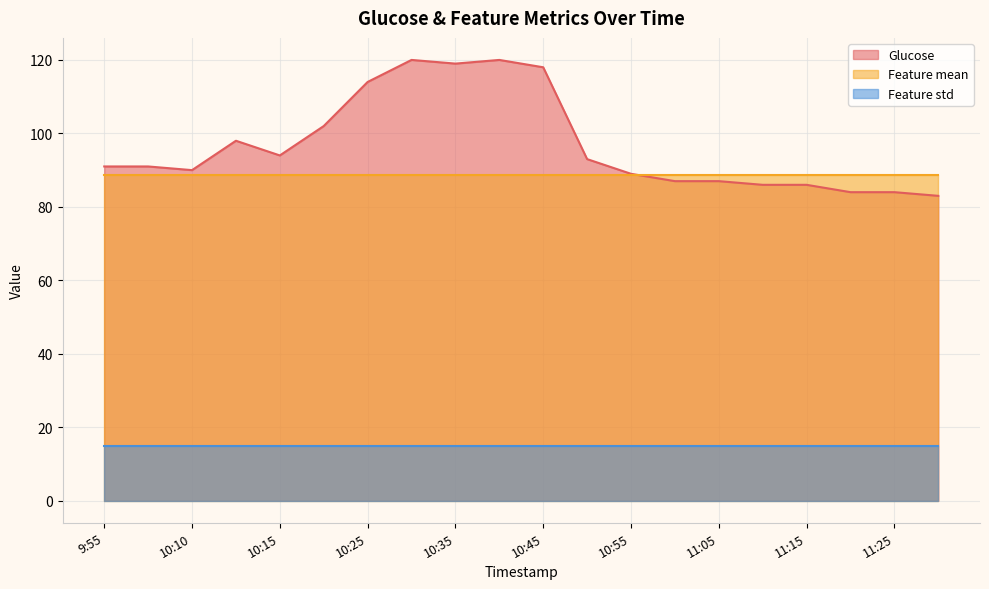

Reading right to left, list all the values displayed in this chart.

Glucose: 83.0	84.0	84.0	86.0	86.0	87.0	87.0	89.0	93.0	118.0	120.0	119.0	120.0	114.0	102.0	94.0	98.0	90.0	91.0	91.0
Feature mean: 88.6	88.6	88.6	88.6	88.6	88.6	88.6	88.6	88.6	88.6	88.6	88.6	88.6	88.6	88.6	88.6	88.6	88.6	88.6	88.6
Feature std: 14.9	14.9	14.9	14.9	14.9	14.9	14.9	14.9	14.9	14.9	14.9	14.9	14.9	14.9	14.9	14.9	14.9	14.9	14.9	14.9